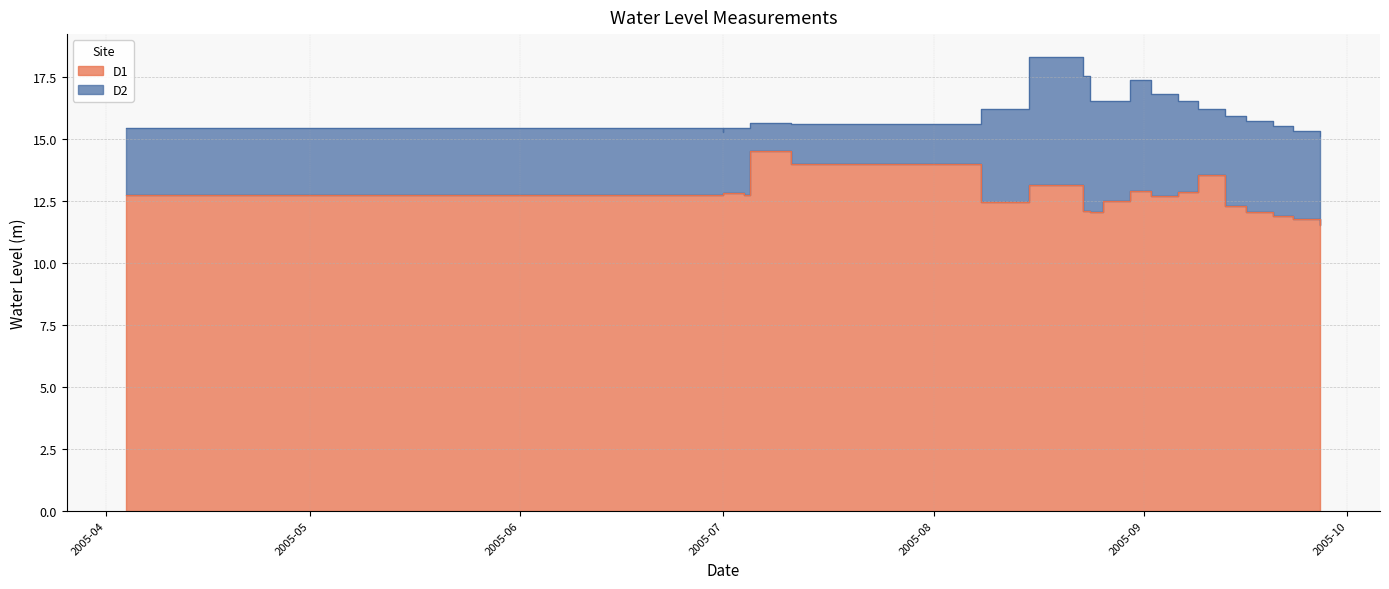

What is the total value across all series at 2005-08-23?

29.6